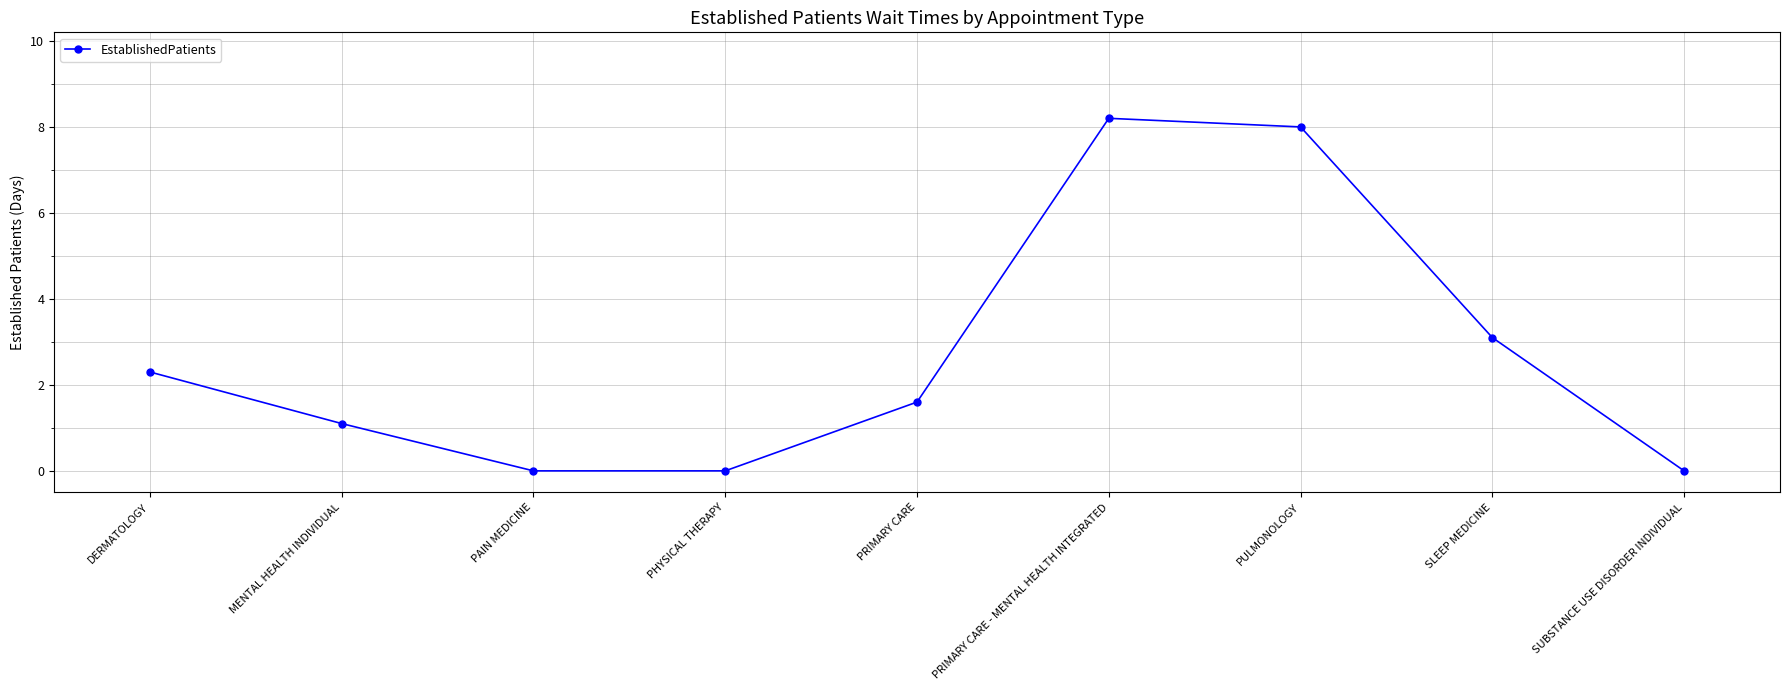

Reading right to left, what are all the values shown in this chart?

0.0	3.1	8.0	8.2	1.6	0.0	0.0	1.1	2.3